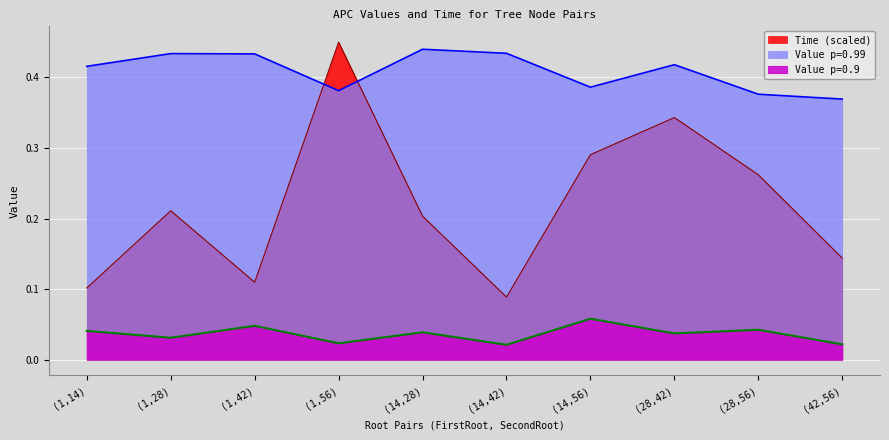

Does the chart display data point markers on the line(s)?

No